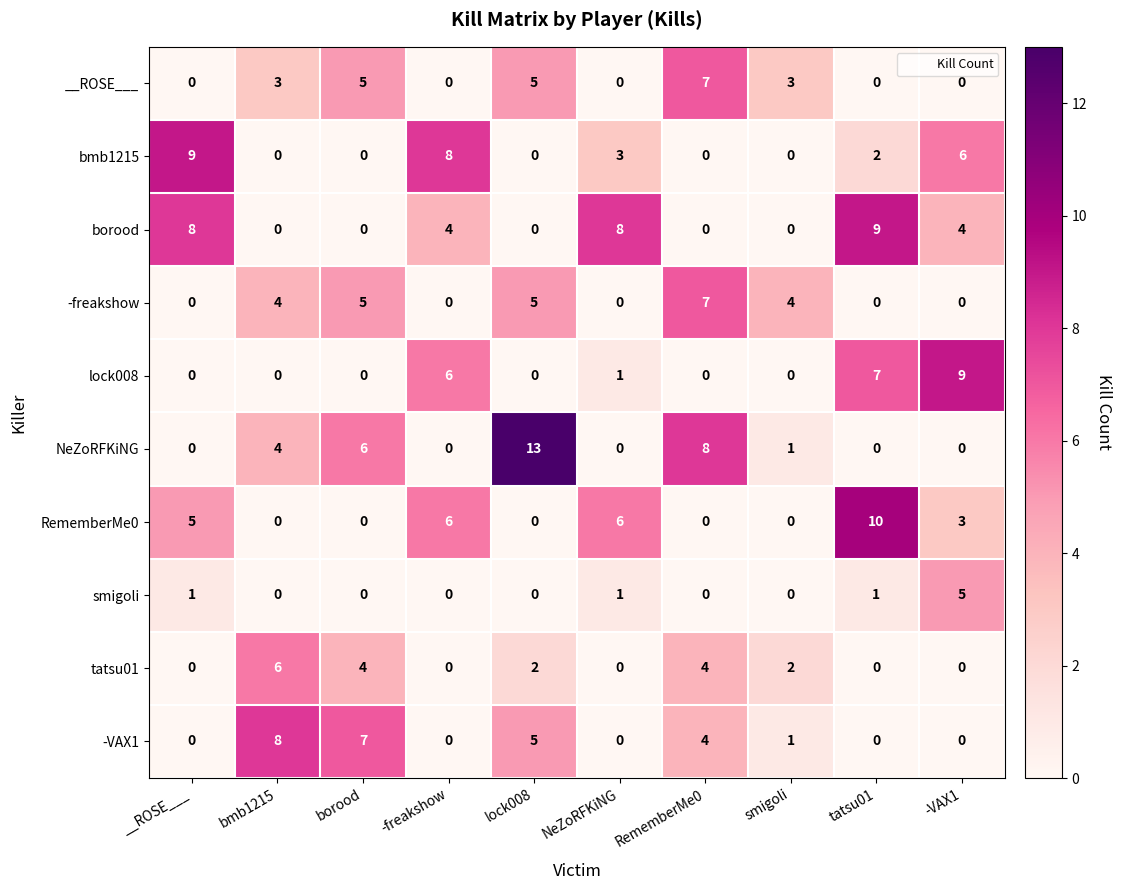

Which series has the largest range (max minus min)?

NeZoRFKiNG